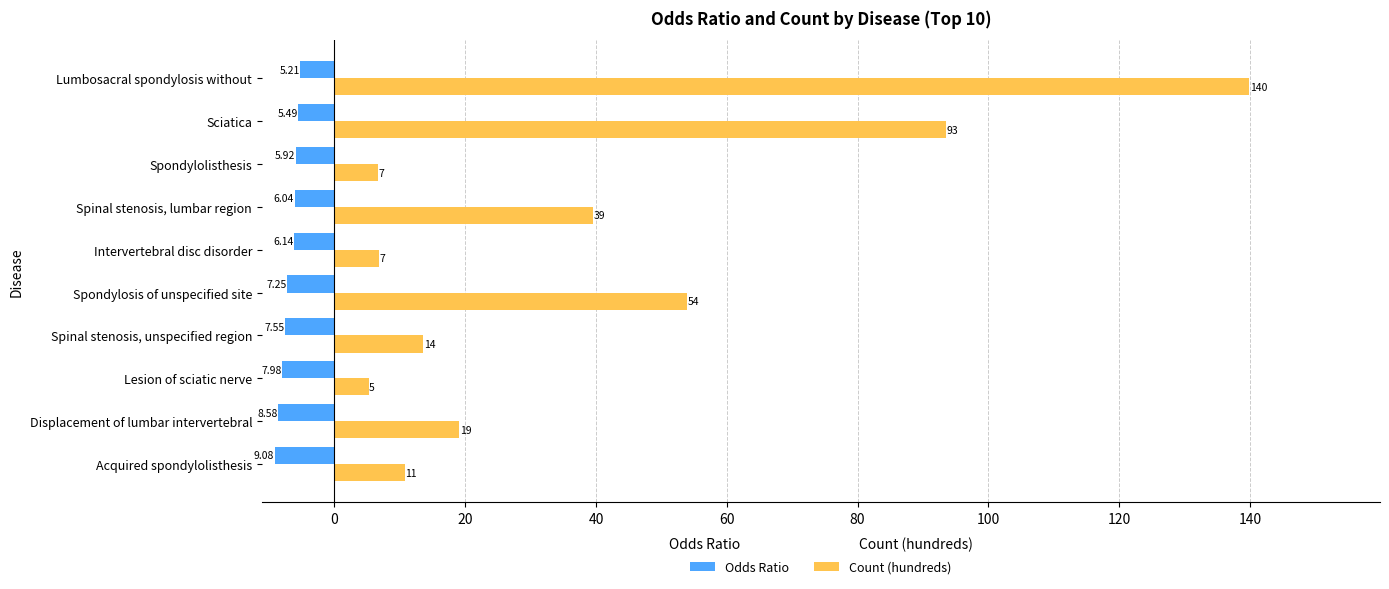

What are all the series names shown in the legend?

Odds Ratio, Count (hundreds)